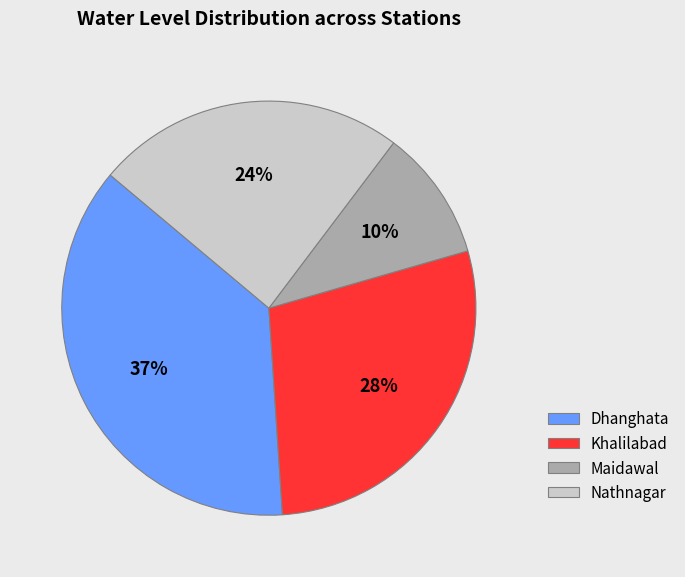

How many segments does this pie chart have?

4